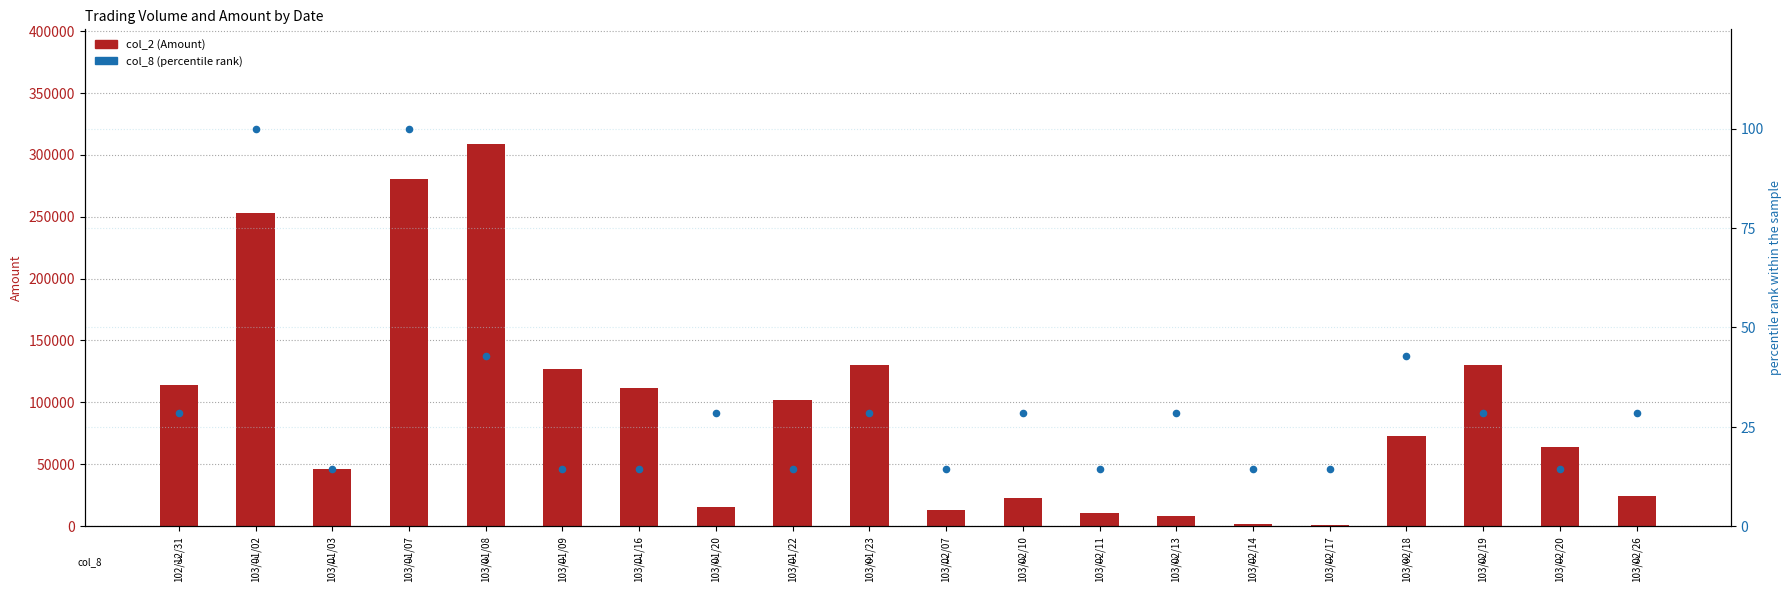

Is the value of col_2 (Amount) at 103/02/19 greater than the value of col_8 (percentile rank) at 103/01/20?

Yes